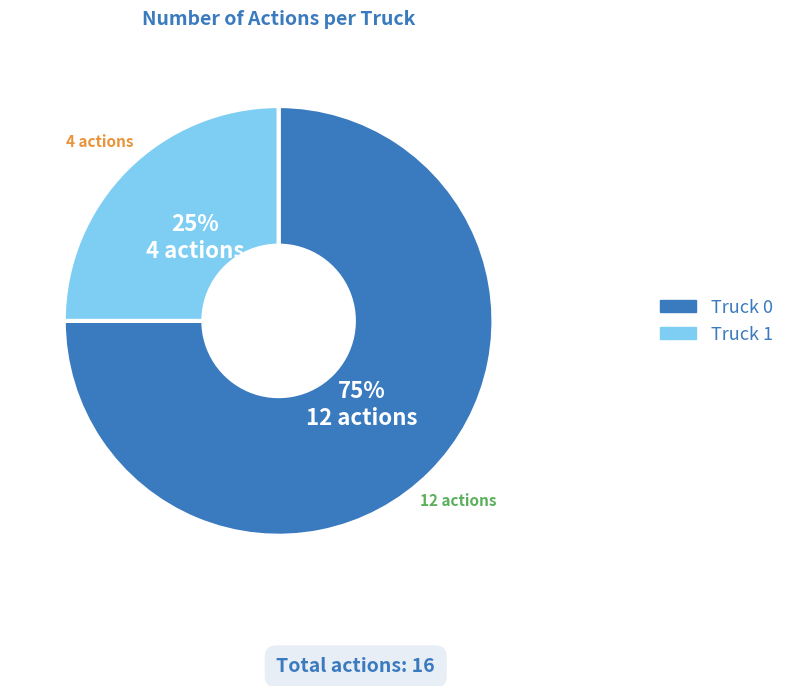

The Truck 1 slice represents 10% of the pie. True or false?

False